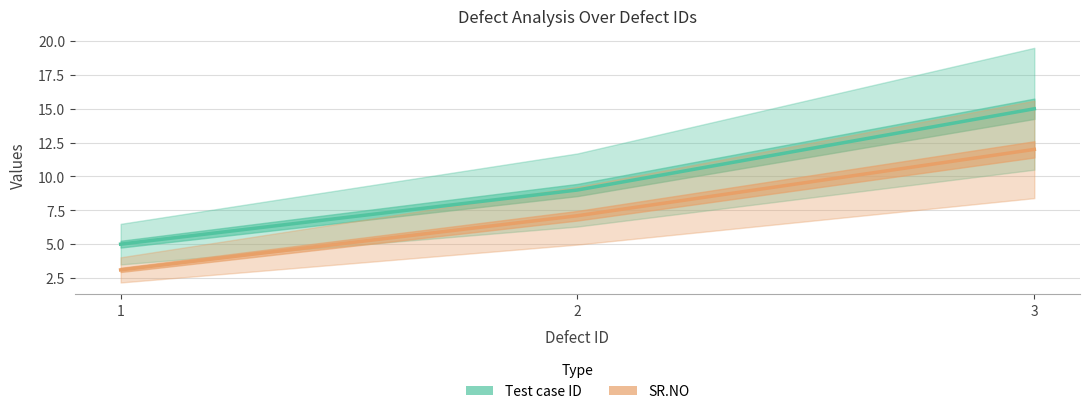

Reading left to right, list all the values displayed in this chart.

Test case ID: 5.0	9.0	15.0
SR.NO: 3.1	7.1	12.0